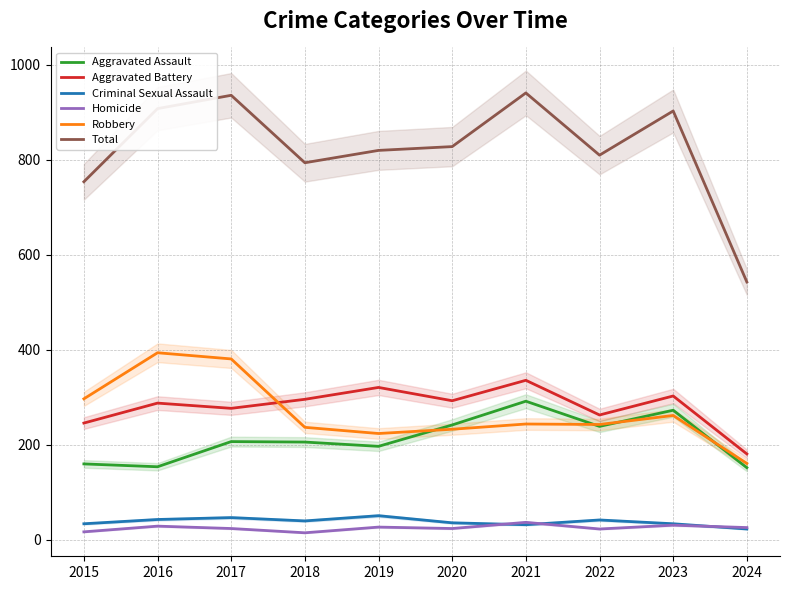

At which category does Aggravated Assault reach its first local valley?

2016